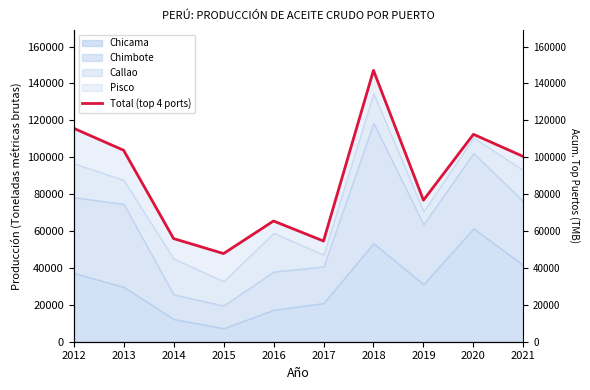

What is the change in value from 2013 to 2020?

+8647